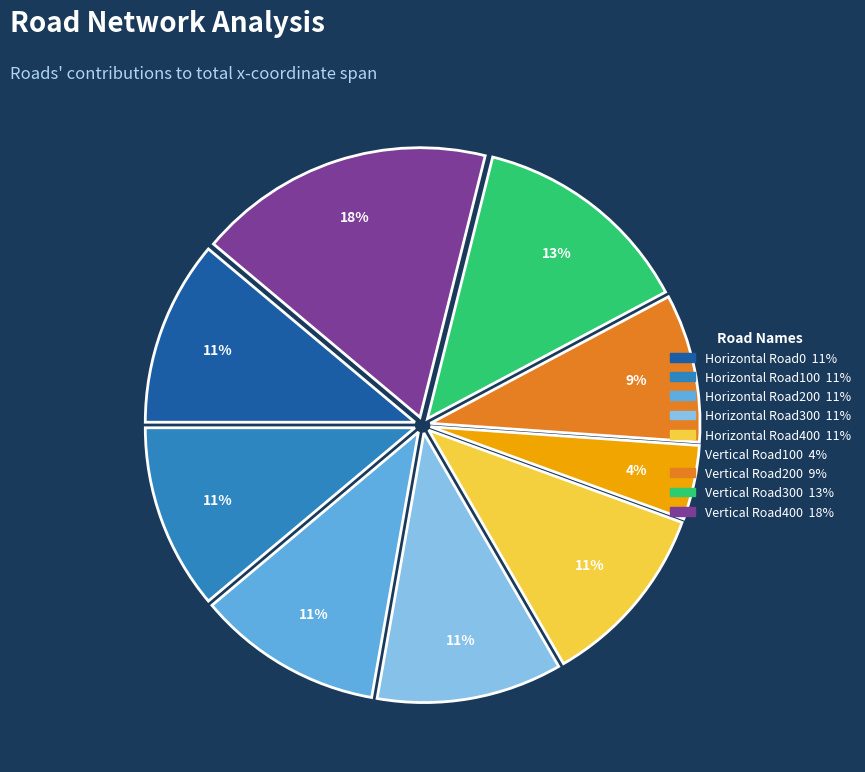

Which category has the biggest portion of the pie?

Vertical Road400